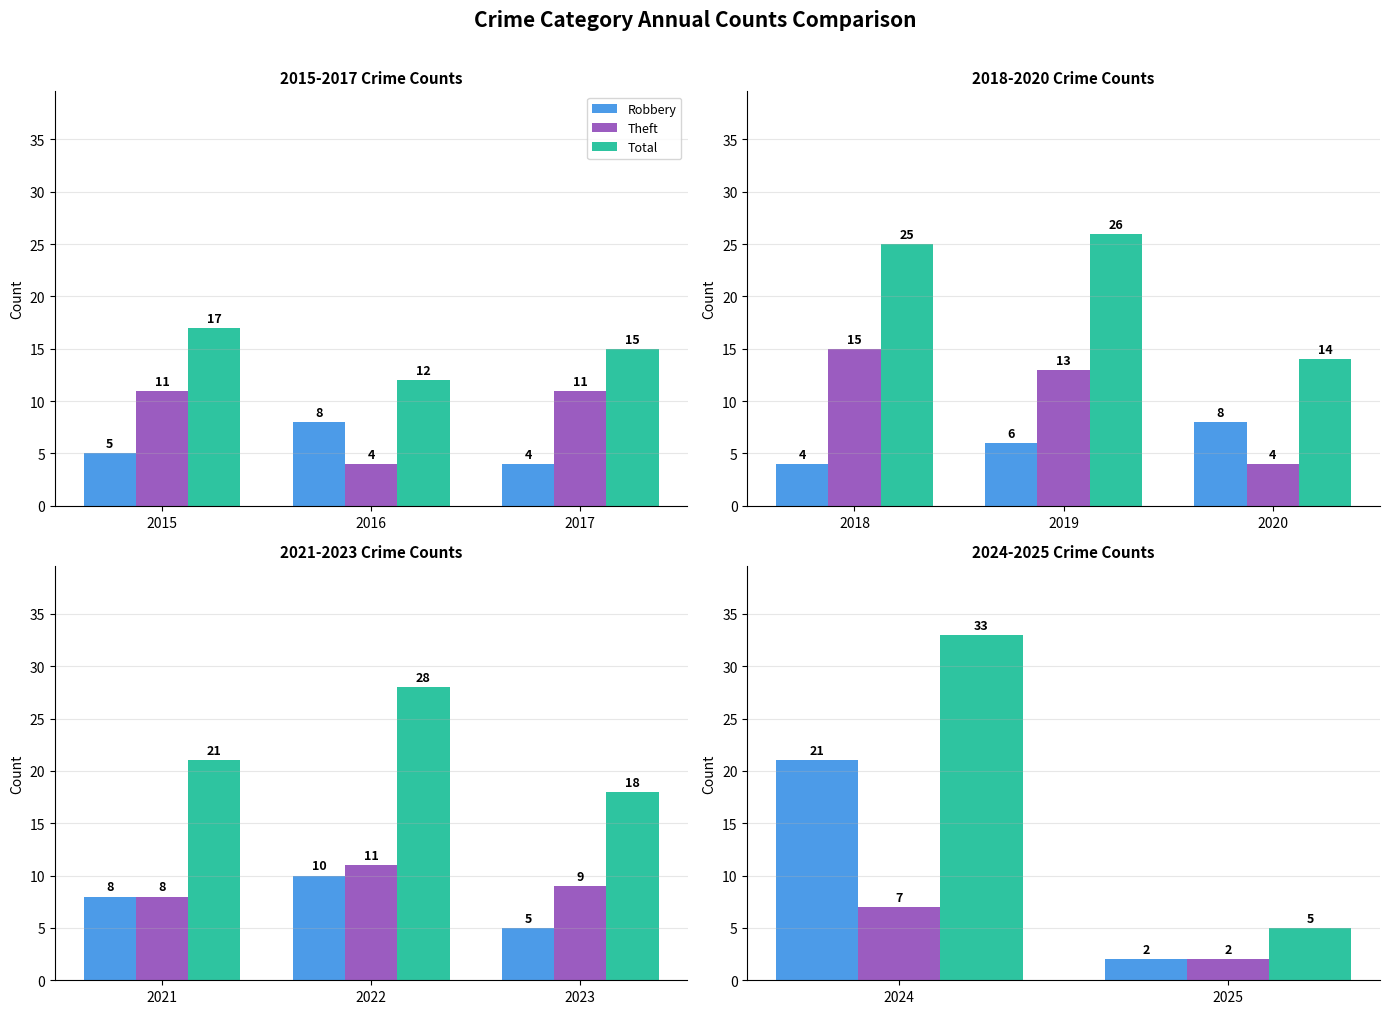

Rank the series by their maximum value, from lowest to highest.

Theft, Robbery, Total